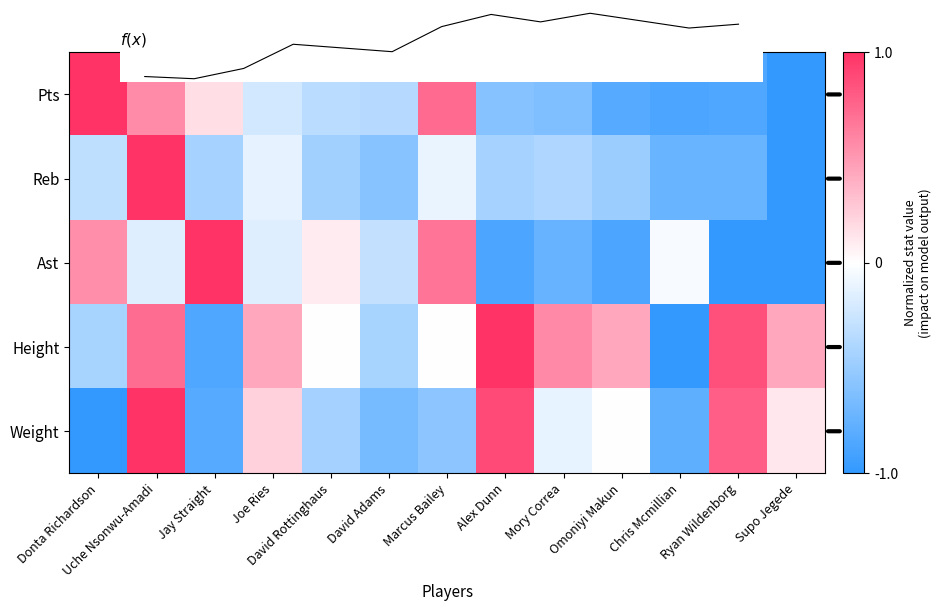

What is the sum of all Pts values?

-3.2